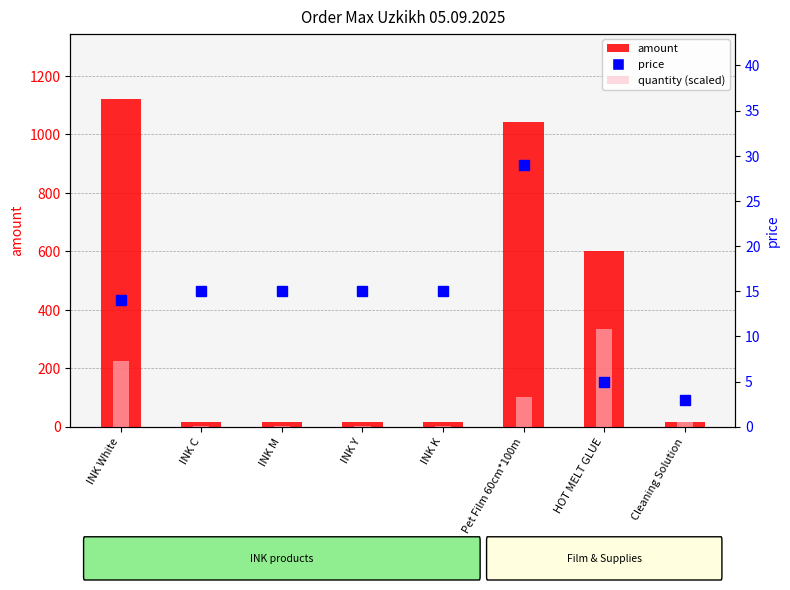

Reading right to left, extract all data points from this chart.

amount: 18.0	600.0	1044.0	15.0	15.0	15.0	15.0	1120.0
quantity (scaled): 16.8	336.0	100.8	2.8	2.8	2.8	2.8	224.0
price: 3.0	5.0	29.0	15.0	15.0	15.0	15.0	14.0